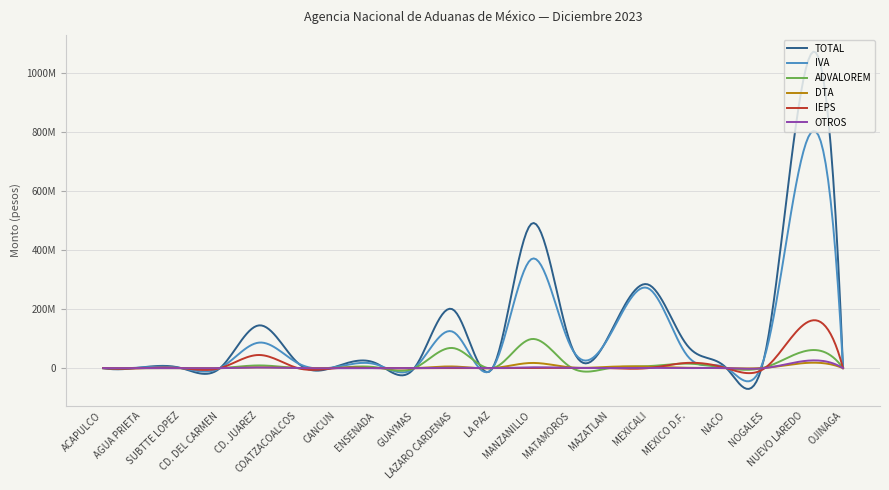

True or false: TOTAL and IVA intersect in this chart.

True